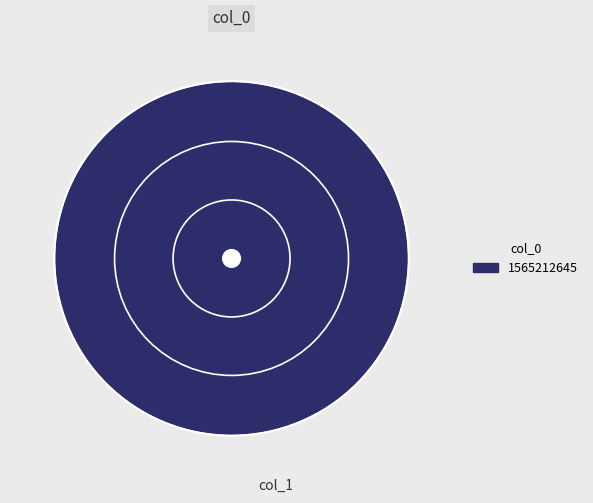

Rank the categories by value from lowest to highest.

1565212645